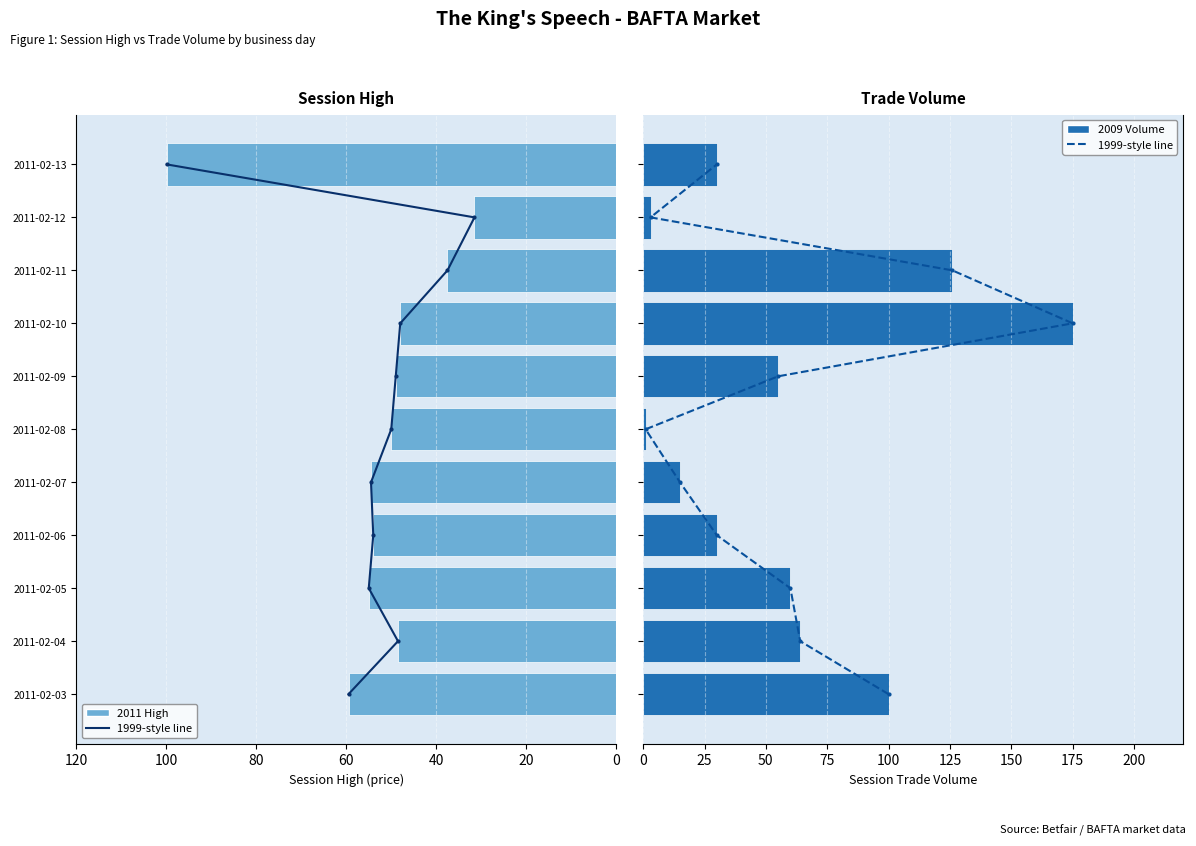

Is the value of session high at 80 greater than the value of trade volume line at 9?

Yes